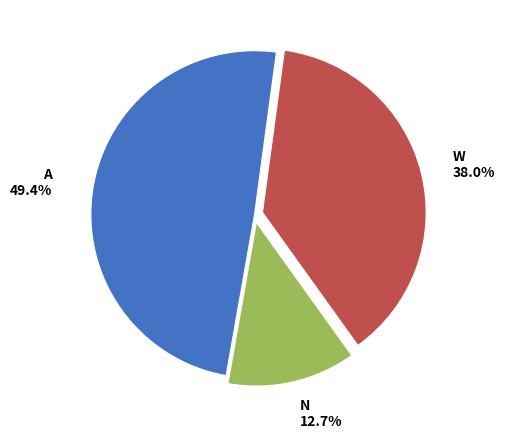

Does A represent more than half of the total?

No